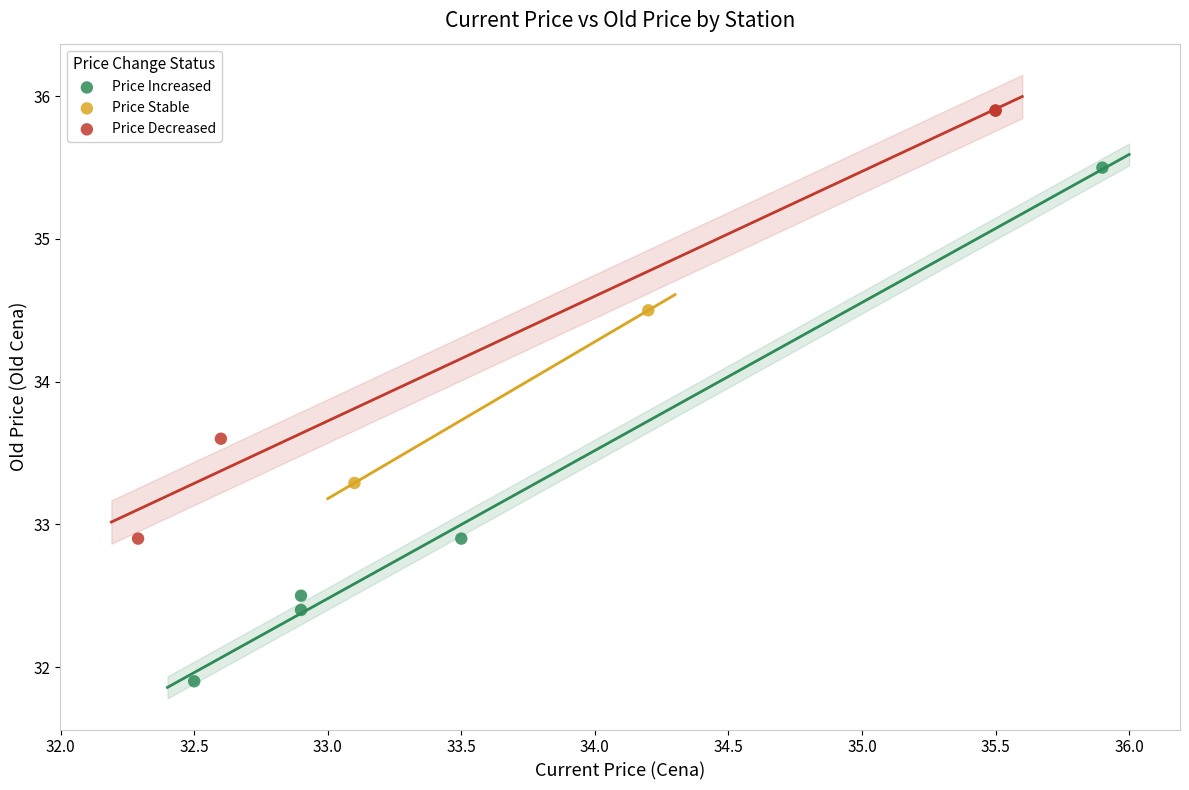

Which series has the widest spread of Y values?

Price Increased